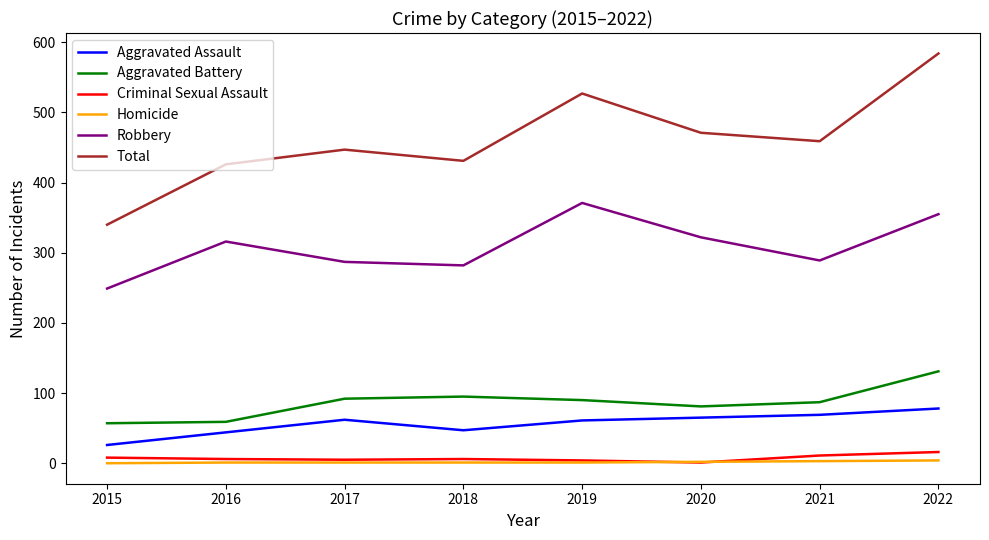

Which series has the largest range (max minus min)?

Total